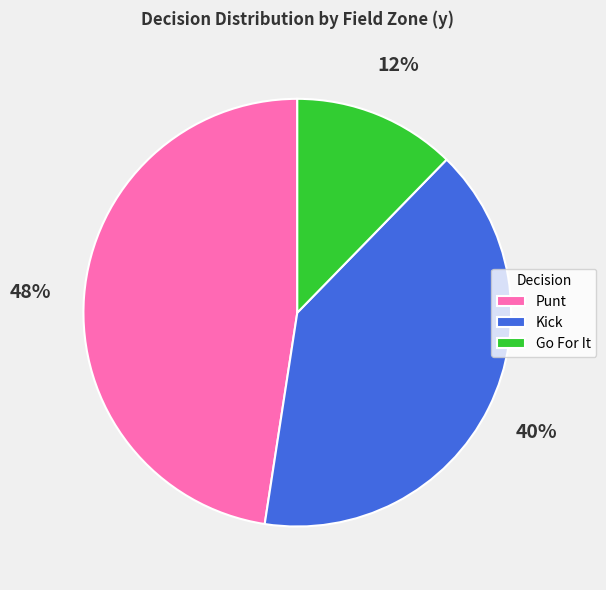

Count the number of slices in the pie.

3